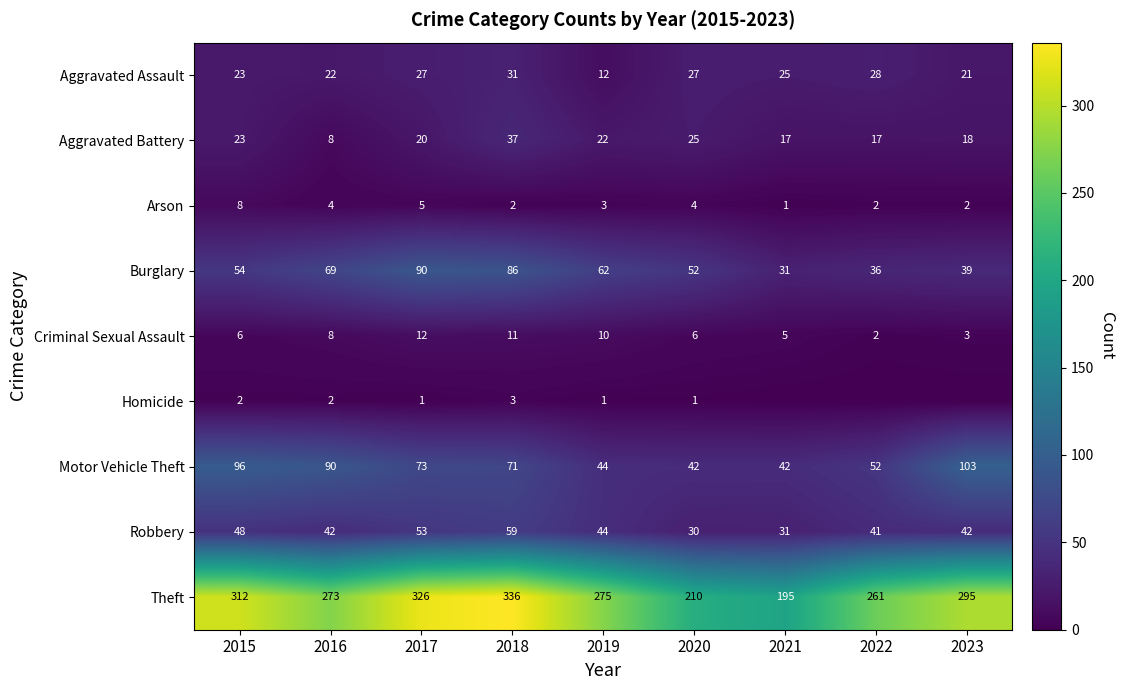

What is the average value of the Robbery series?

43